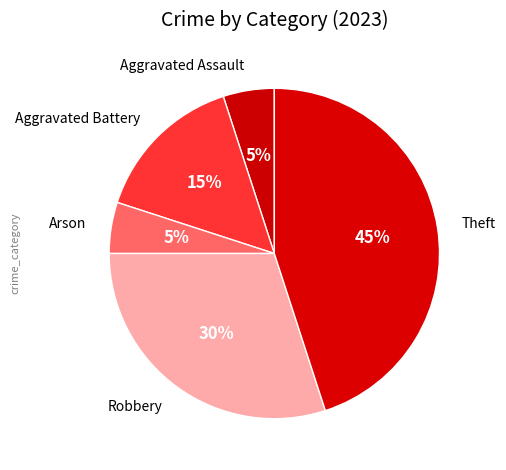

How many slices are in this pie chart?

5